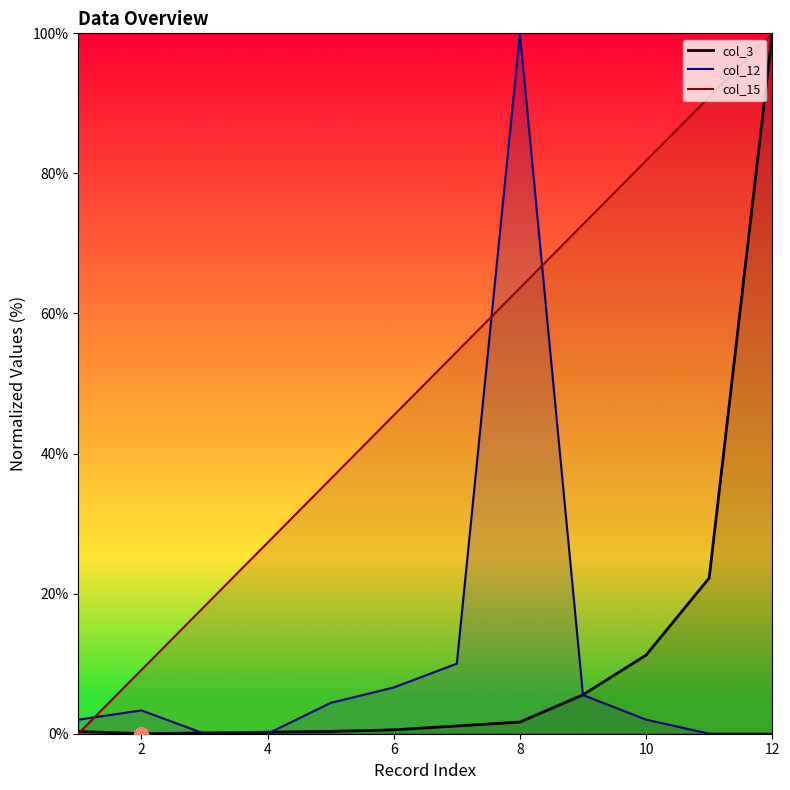

Is the value of col_12 at 7 greater than the value of col_3 at 2?

Yes